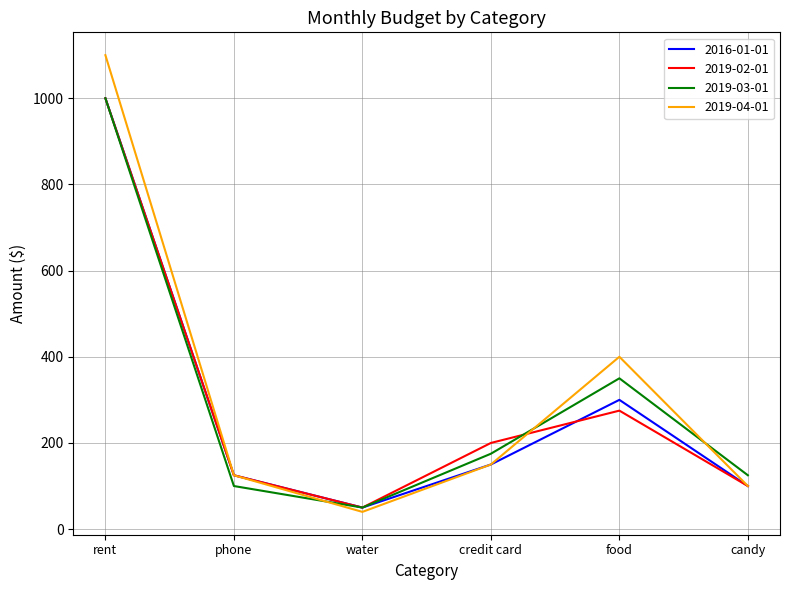

What is the difference between the maximum and minimum values in the 2016-01-01 series?

950